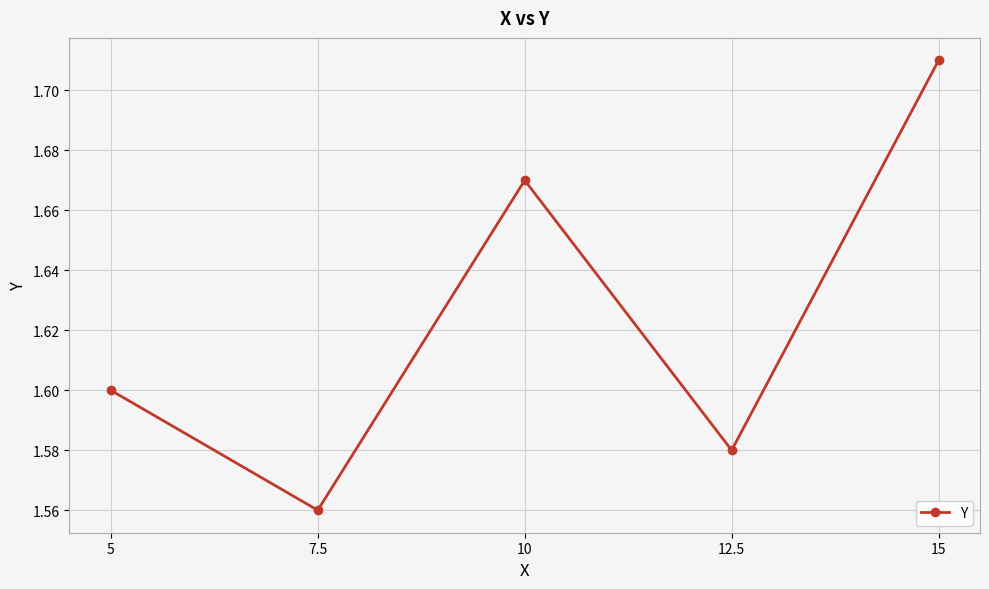

Rank the categories by value from highest to lowest.

15, 10, 5, 12.5, 7.5